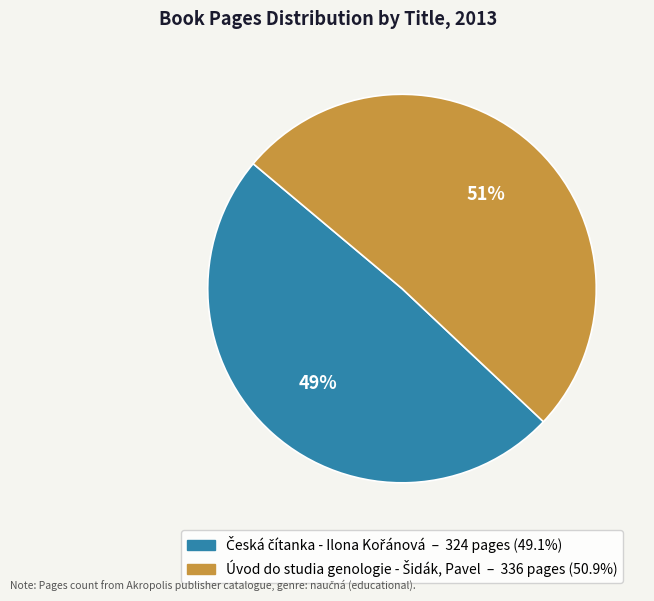

Count the number of slices in the pie.

2